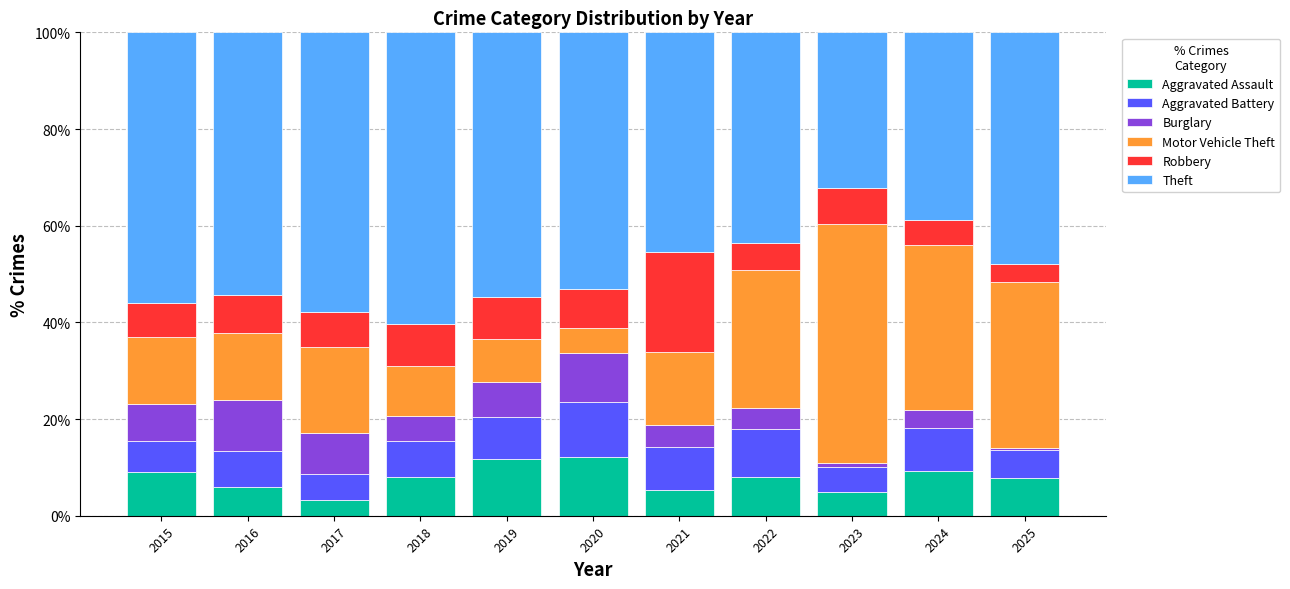

What is the total value across all series at 2018?

100.0